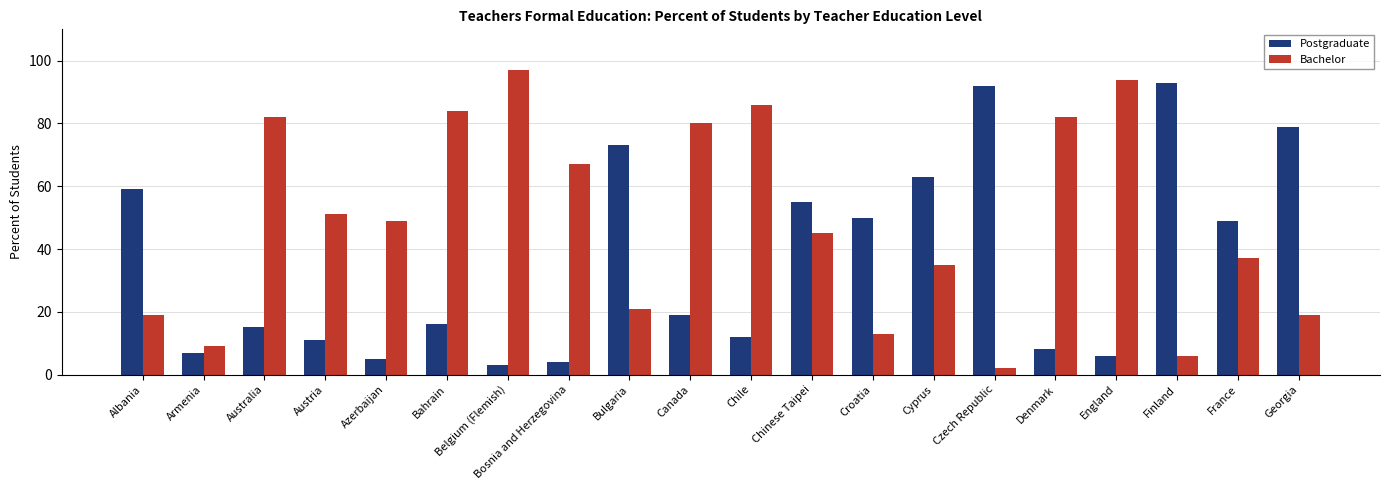

What is the total value across all series at Bahrain?

100